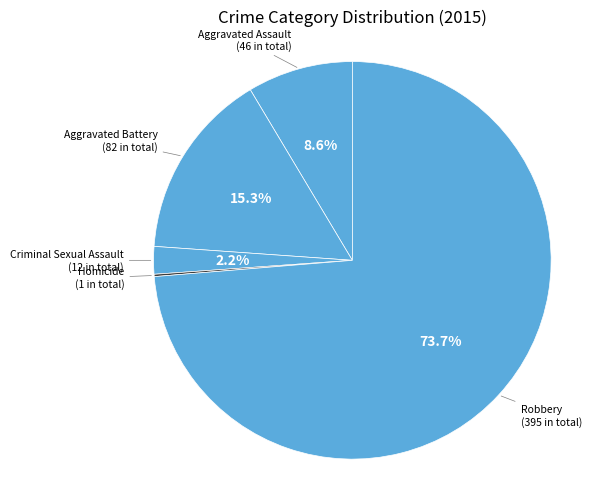

How many slices are in this pie chart?

5